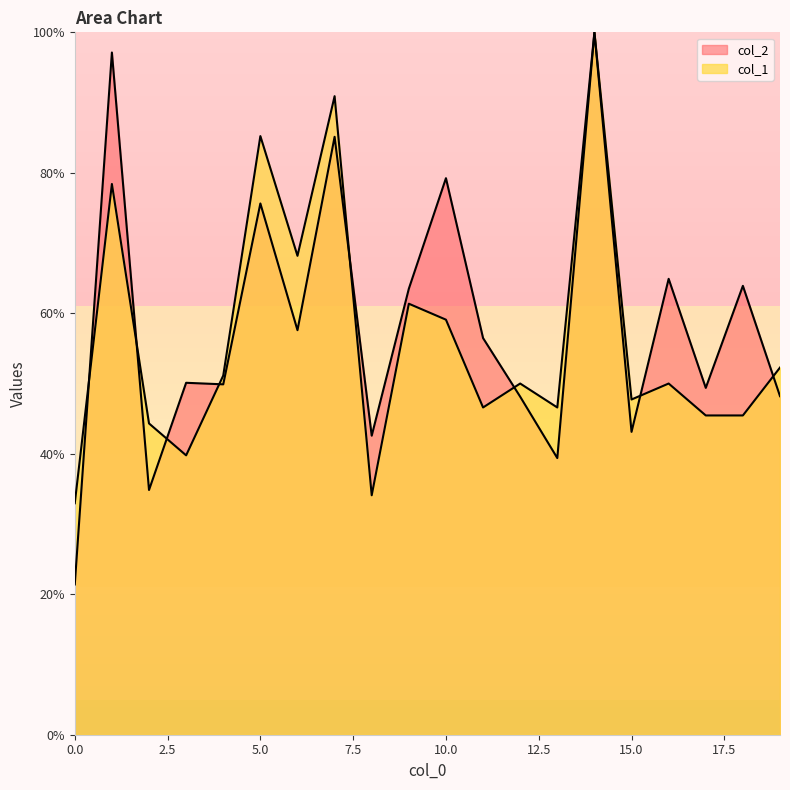

At which label is col_2 closest to 60?

6